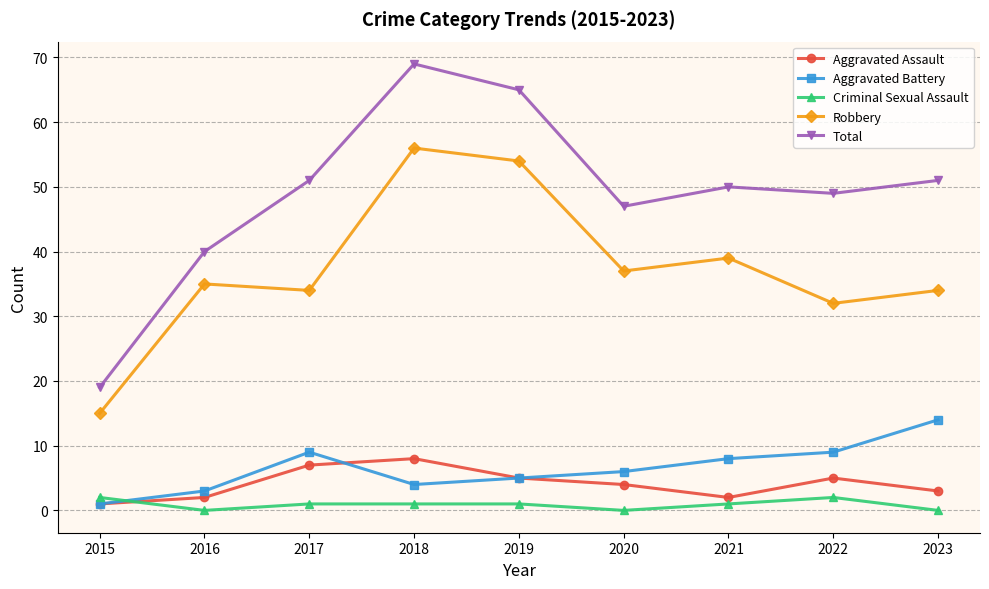

What is the value of the Robbery point at the 6th from the left?

37